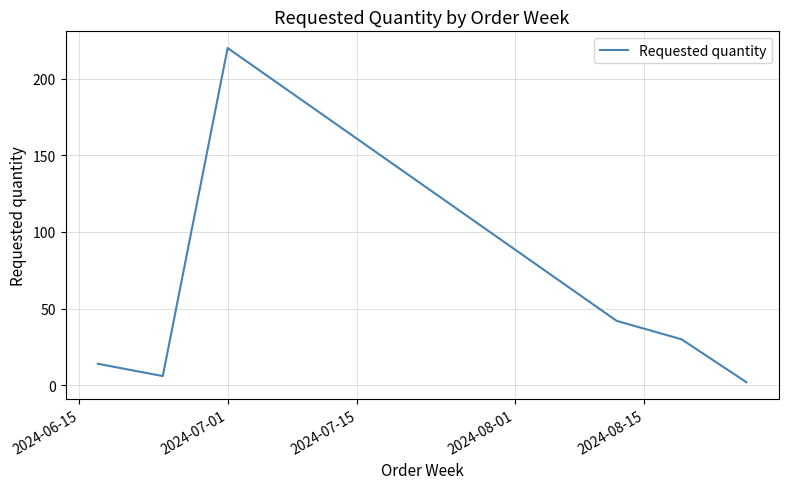

What is the sum of all values?

314